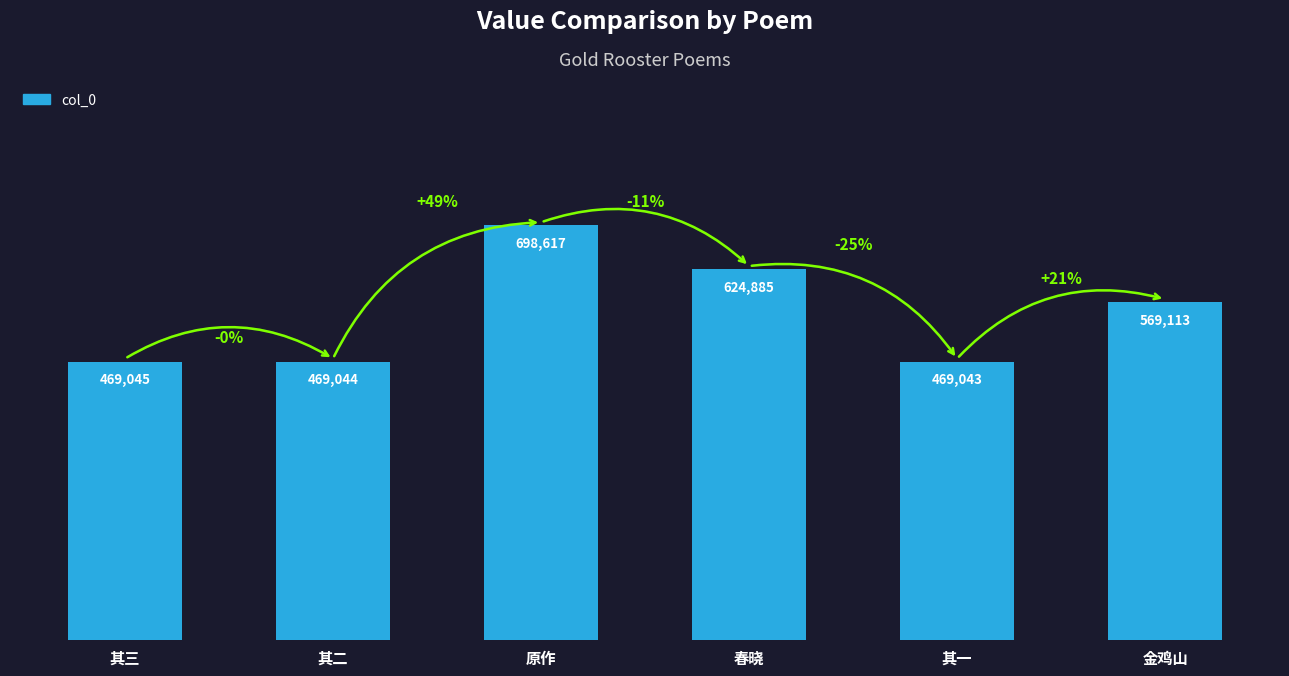

What is the greatest value displayed?

698617